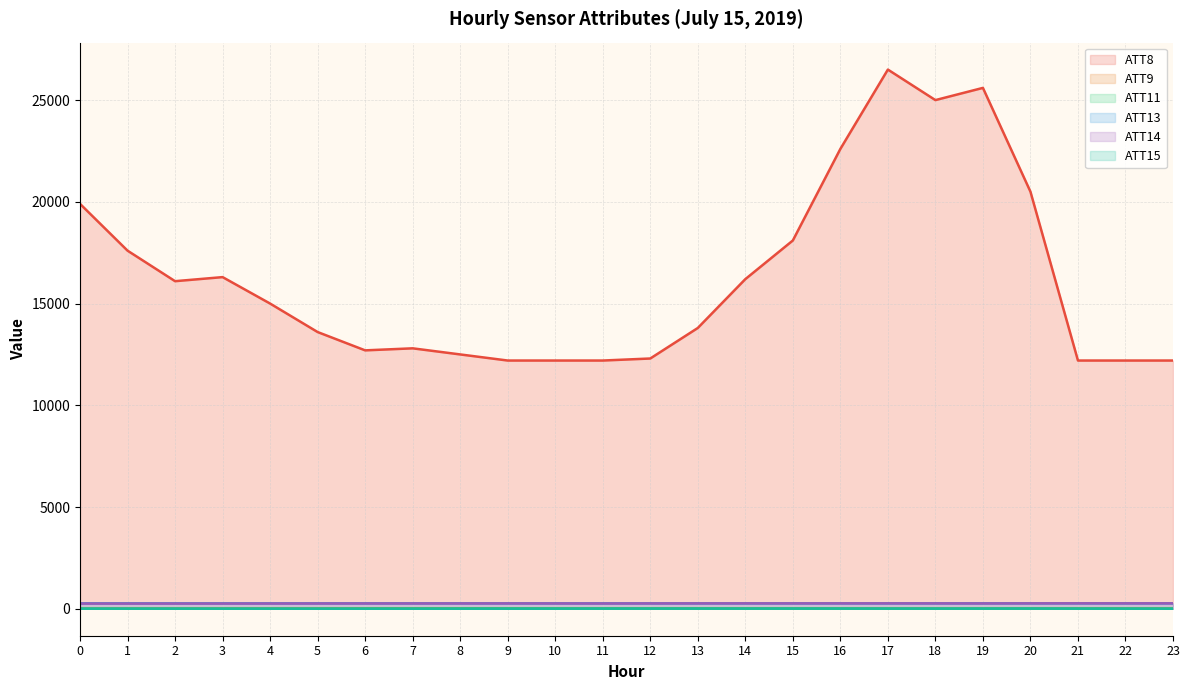

What is the average value of the ATT13 series?

265.6